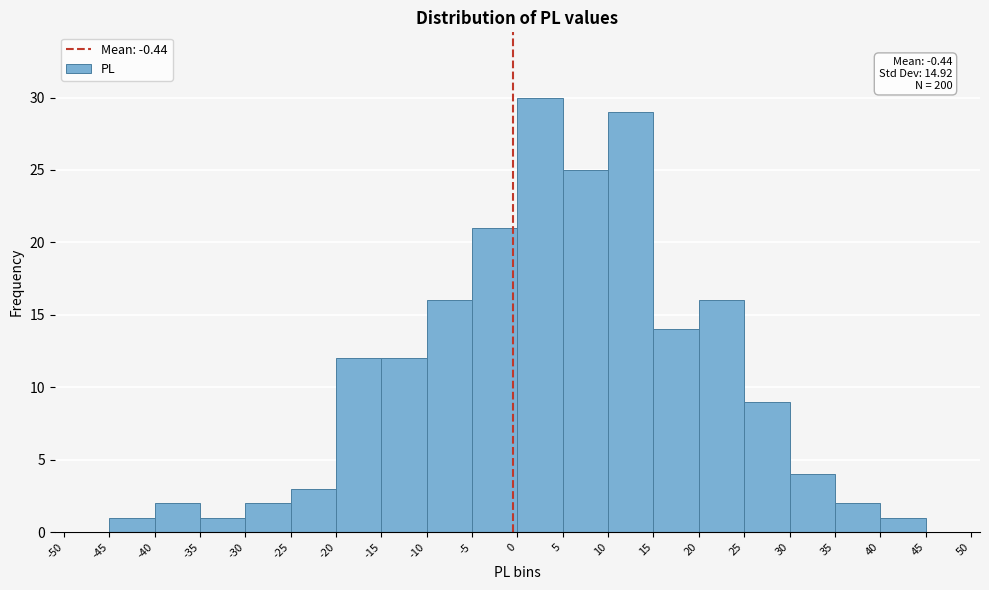

Over which range of the x-axis is the bar tallest?

0 to 5